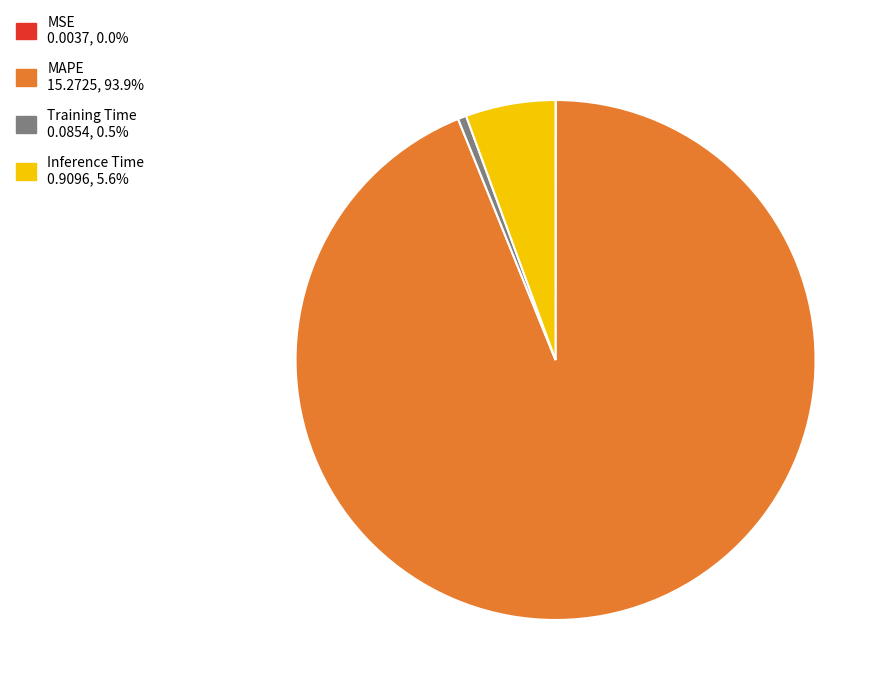

What is the largest slice in the pie chart?

MAPE